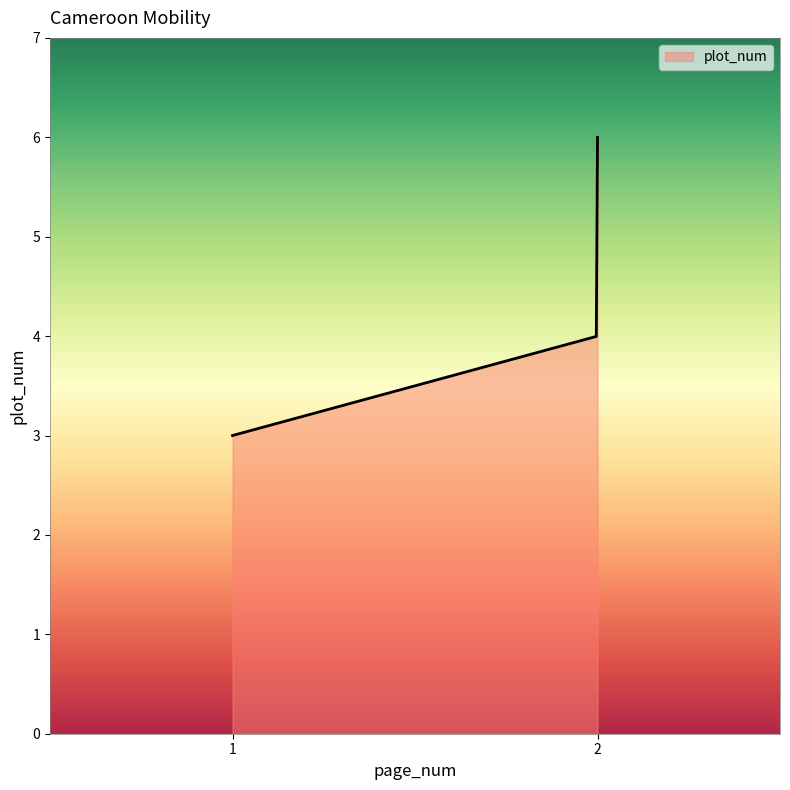

What is the difference between the maximum and minimum values?

3.0